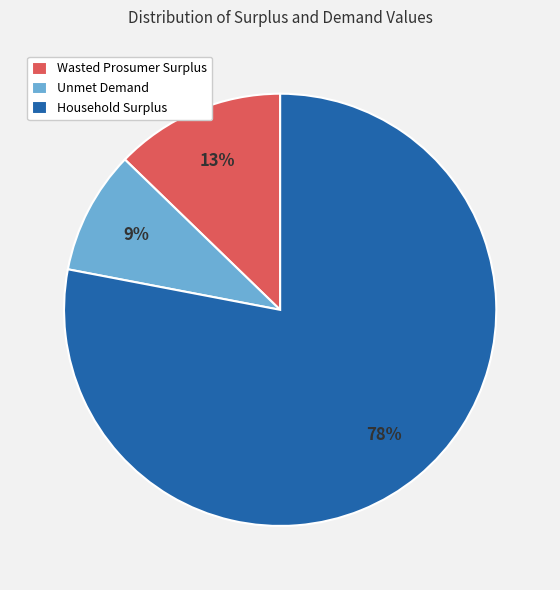

Count the number of slices in the pie.

3